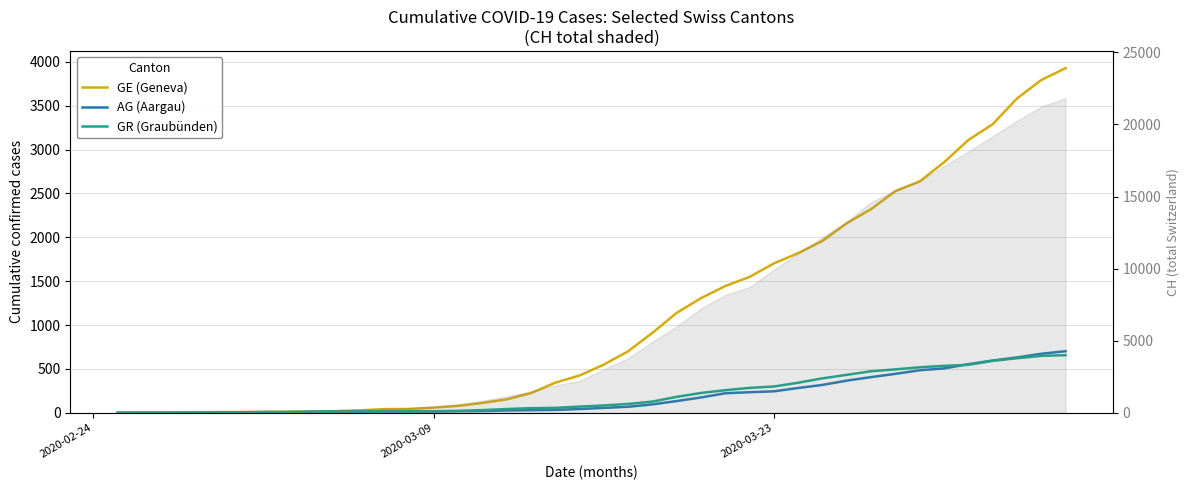

Which series has the largest range (max minus min)?

GE (Geneva)